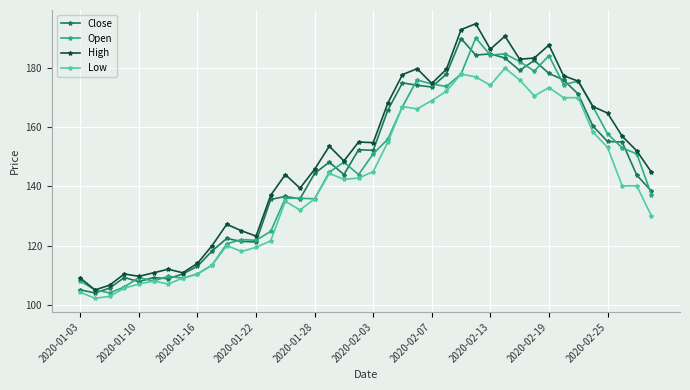

Which series has the widest spread of values?

High